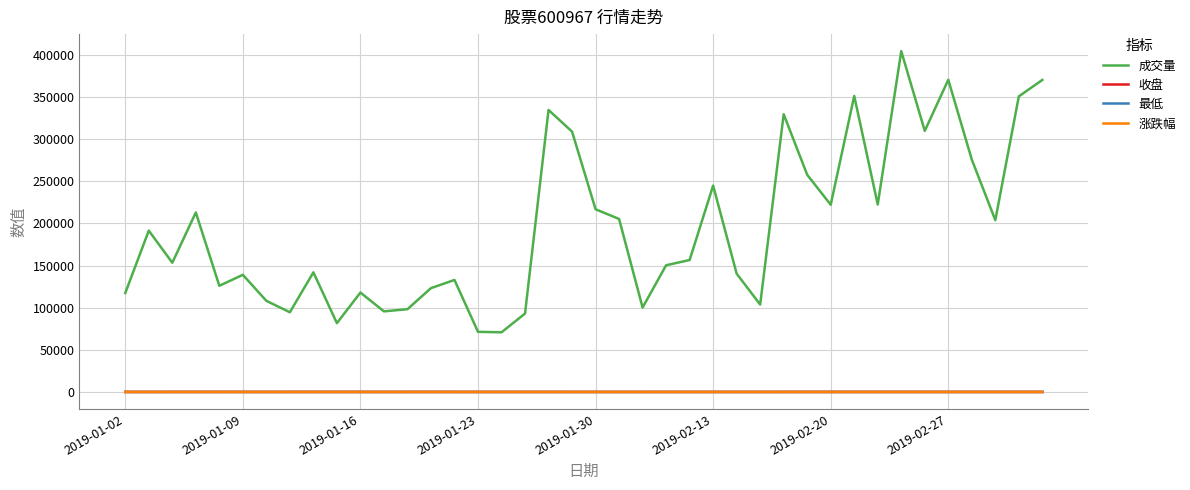

At how many categories does at least one series exceed 59461?

40